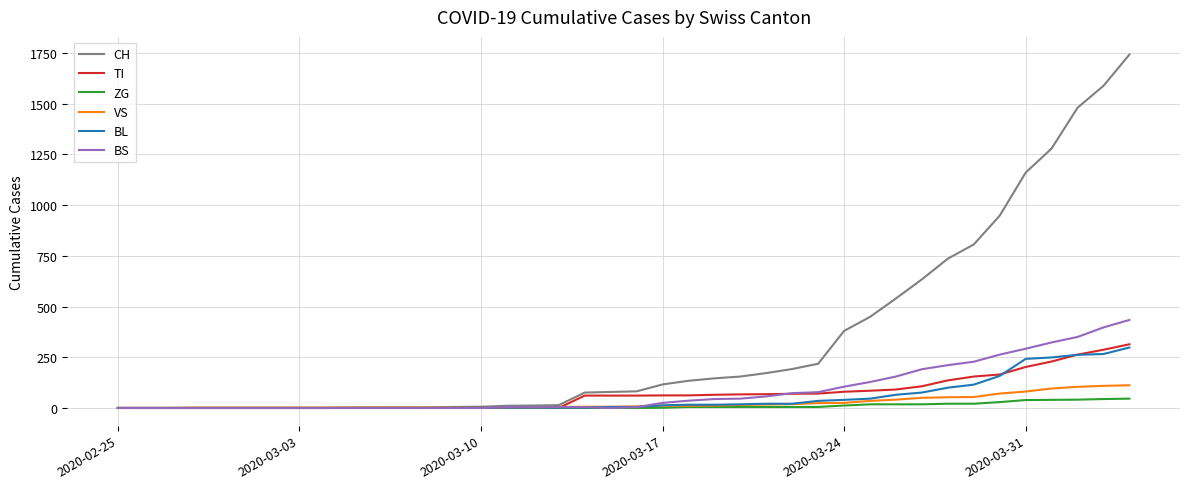

What is the maximum value for BS?

434